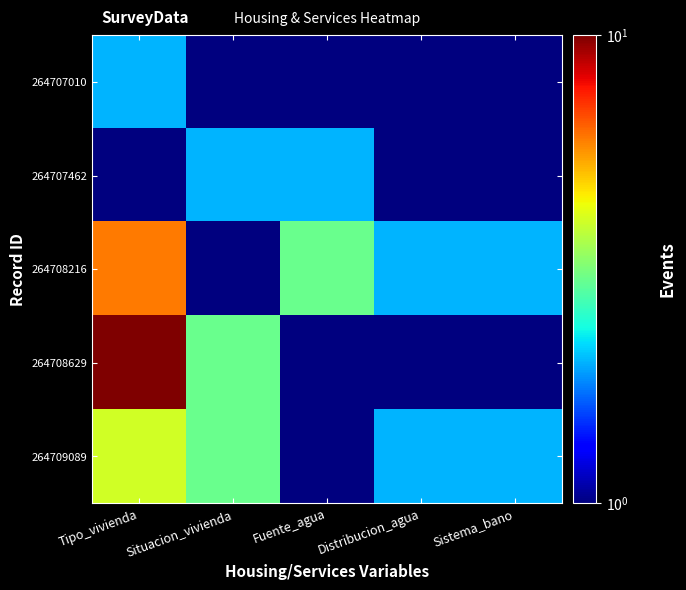

Between Tipo_vivienda and Fuente_agua, which series saw the biggest shift?

264708629